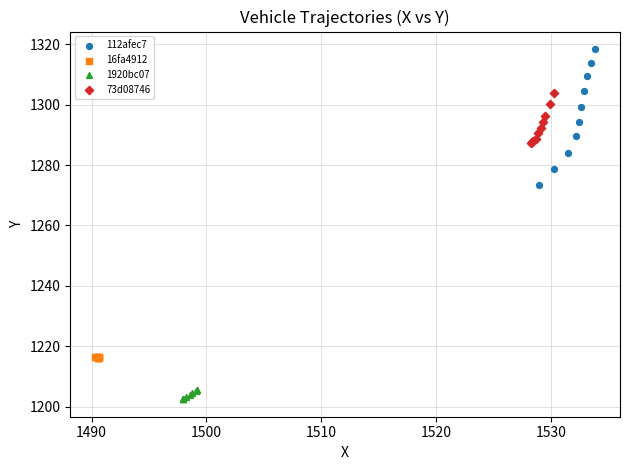

Which series has the largest Y range (max minus min)?

112afec7